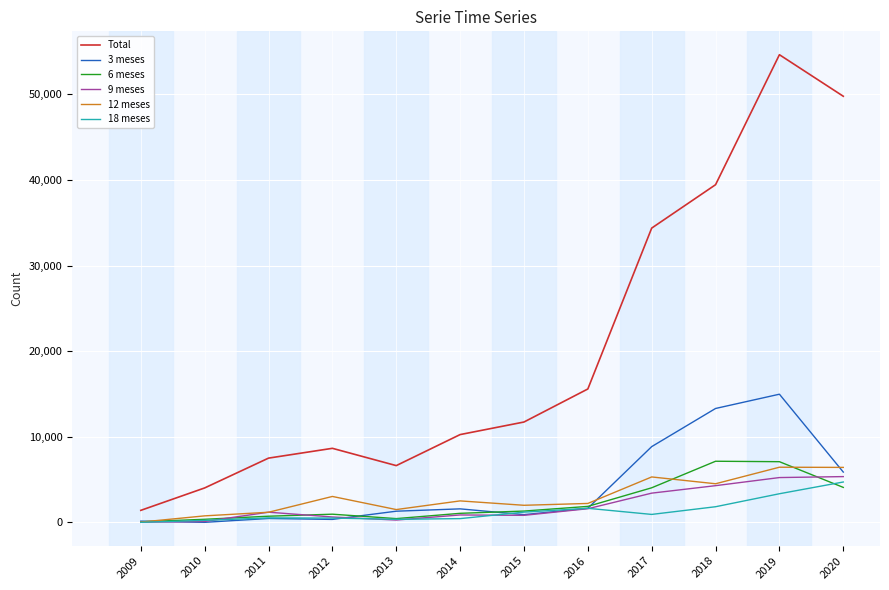

Which label corresponds to the largest value in the chart?

2019